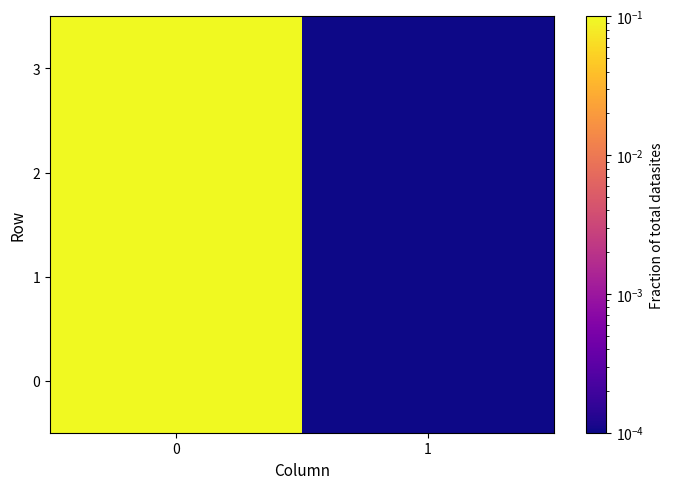

At how many categories does at least one series exceed 0?

2